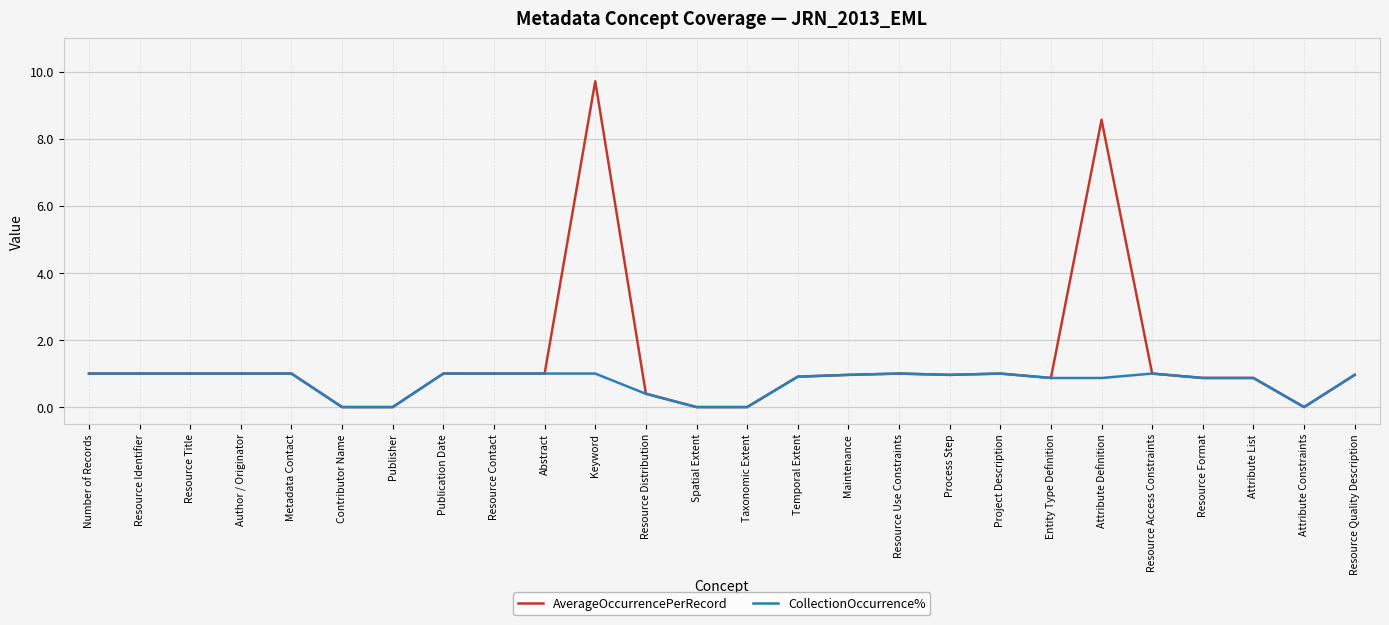

Reading right to left, what are all the values shown in this chart?

AverageOccurrencePerRecord: Resource Quality Description=1.0	Attribute Constraints=0.0	Attribute List=0.9	Resource Format=0.9	Resource Access Constraints=1.0	Attribute Definition=8.6	Entity Type Definition=0.9	Project Description=1.0	Process Step=1.0	Resource Use Constraints=1.0	Maintenance=1.0	Temporal Extent=0.9	Taxonomic Extent=0.0	Spatial Extent=0.0	Resource Distribution=0.4	Keyword=9.7	Abstract=1.0	Resource Contact=1.0	Publication Date=1.0	Publisher=0.0	Contributor Name=0.0	Metadata Contact=1.0	Author / Originator=1.0	Resource Title=1.0	Resource Identifier=1.0	Number of Records=1.0
CollectionOccurrence%: Resource Quality Description=1.0	Attribute Constraints=0.0	Attribute List=0.9	Resource Format=0.9	Resource Access Constraints=1.0	Attribute Definition=0.9	Entity Type Definition=0.9	Project Description=1.0	Process Step=1.0	Resource Use Constraints=1.0	Maintenance=1.0	Temporal Extent=0.9	Taxonomic Extent=0.0	Spatial Extent=0.0	Resource Distribution=0.4	Keyword=1.0	Abstract=1.0	Resource Contact=1.0	Publication Date=1.0	Publisher=0.0	Contributor Name=0.0	Metadata Contact=1.0	Author / Originator=1.0	Resource Title=1.0	Resource Identifier=1.0	Number of Records=1.0